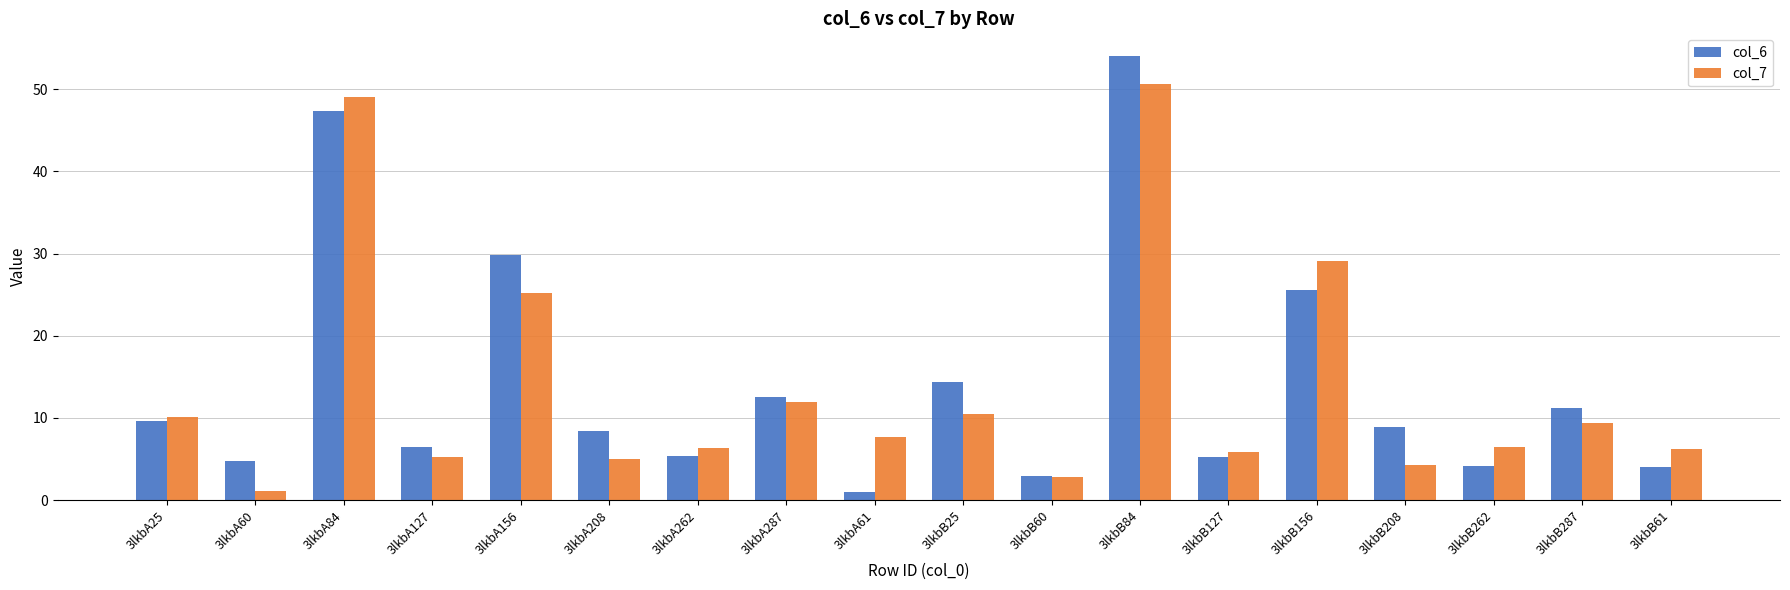

List the series in order of their overall mean, highest first.

col_6, col_7